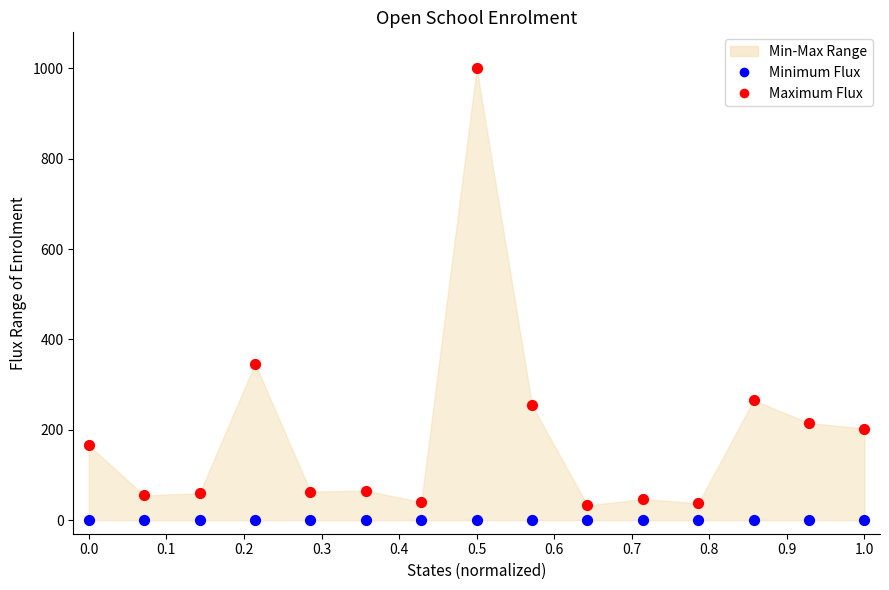

Across all series, what Y value is closest to 500?

346.7